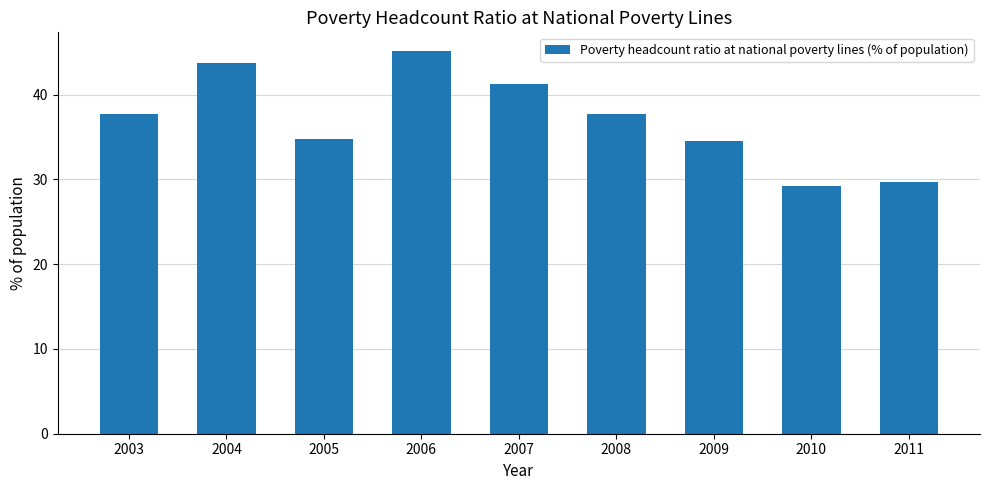

How many values are below 37?

4